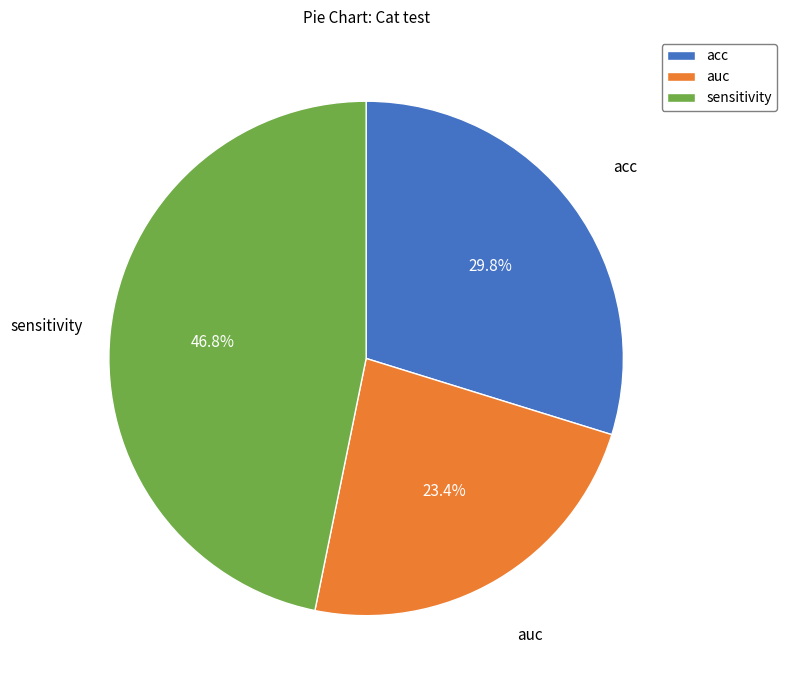

Which has a higher value, acc or auc?

acc